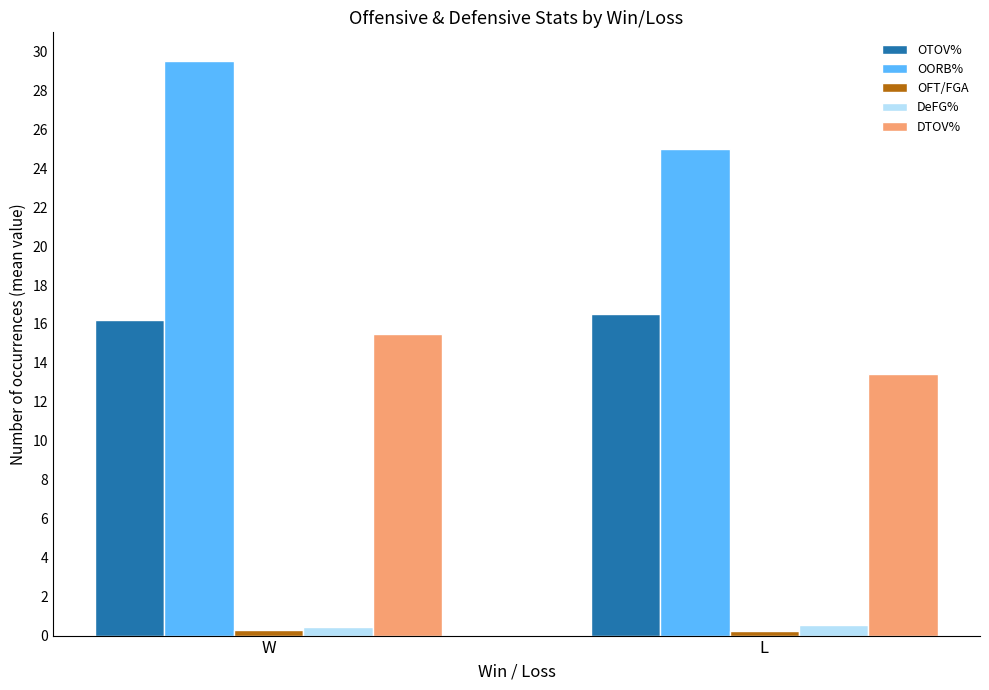

Which series has the largest total across all categories?

OORB%